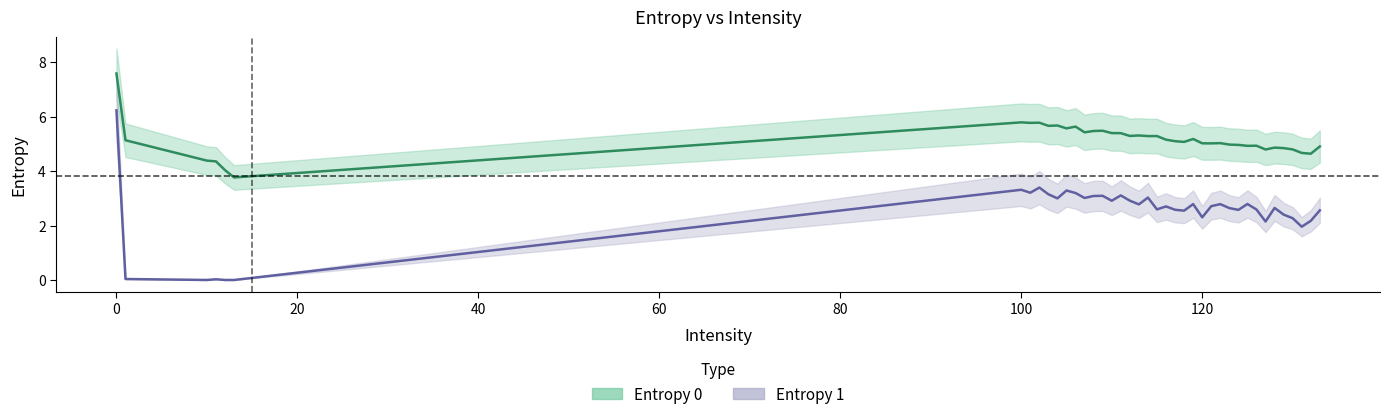

At which label does Entropy 1 reach its minimum?

10